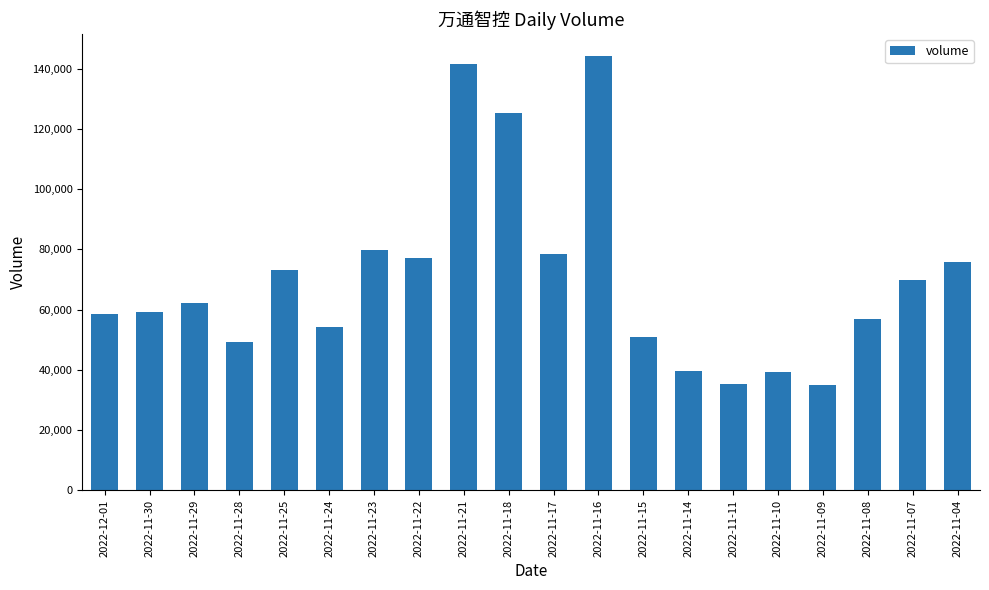

What is the label of the 16th bar from the right?

2022-11-25